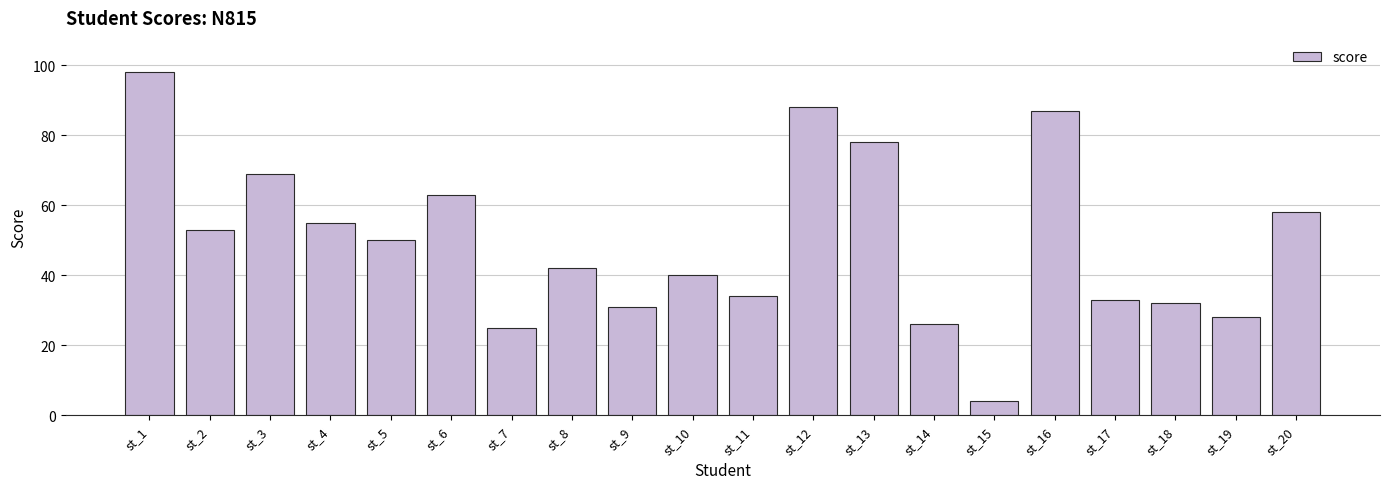

List the labels in order of value, largest first.

st_1, st_12, st_16, st_13, st_3, st_6, st_20, st_4, st_2, st_5, st_8, st_10, st_11, st_17, st_18, st_9, st_19, st_14, st_7, st_15